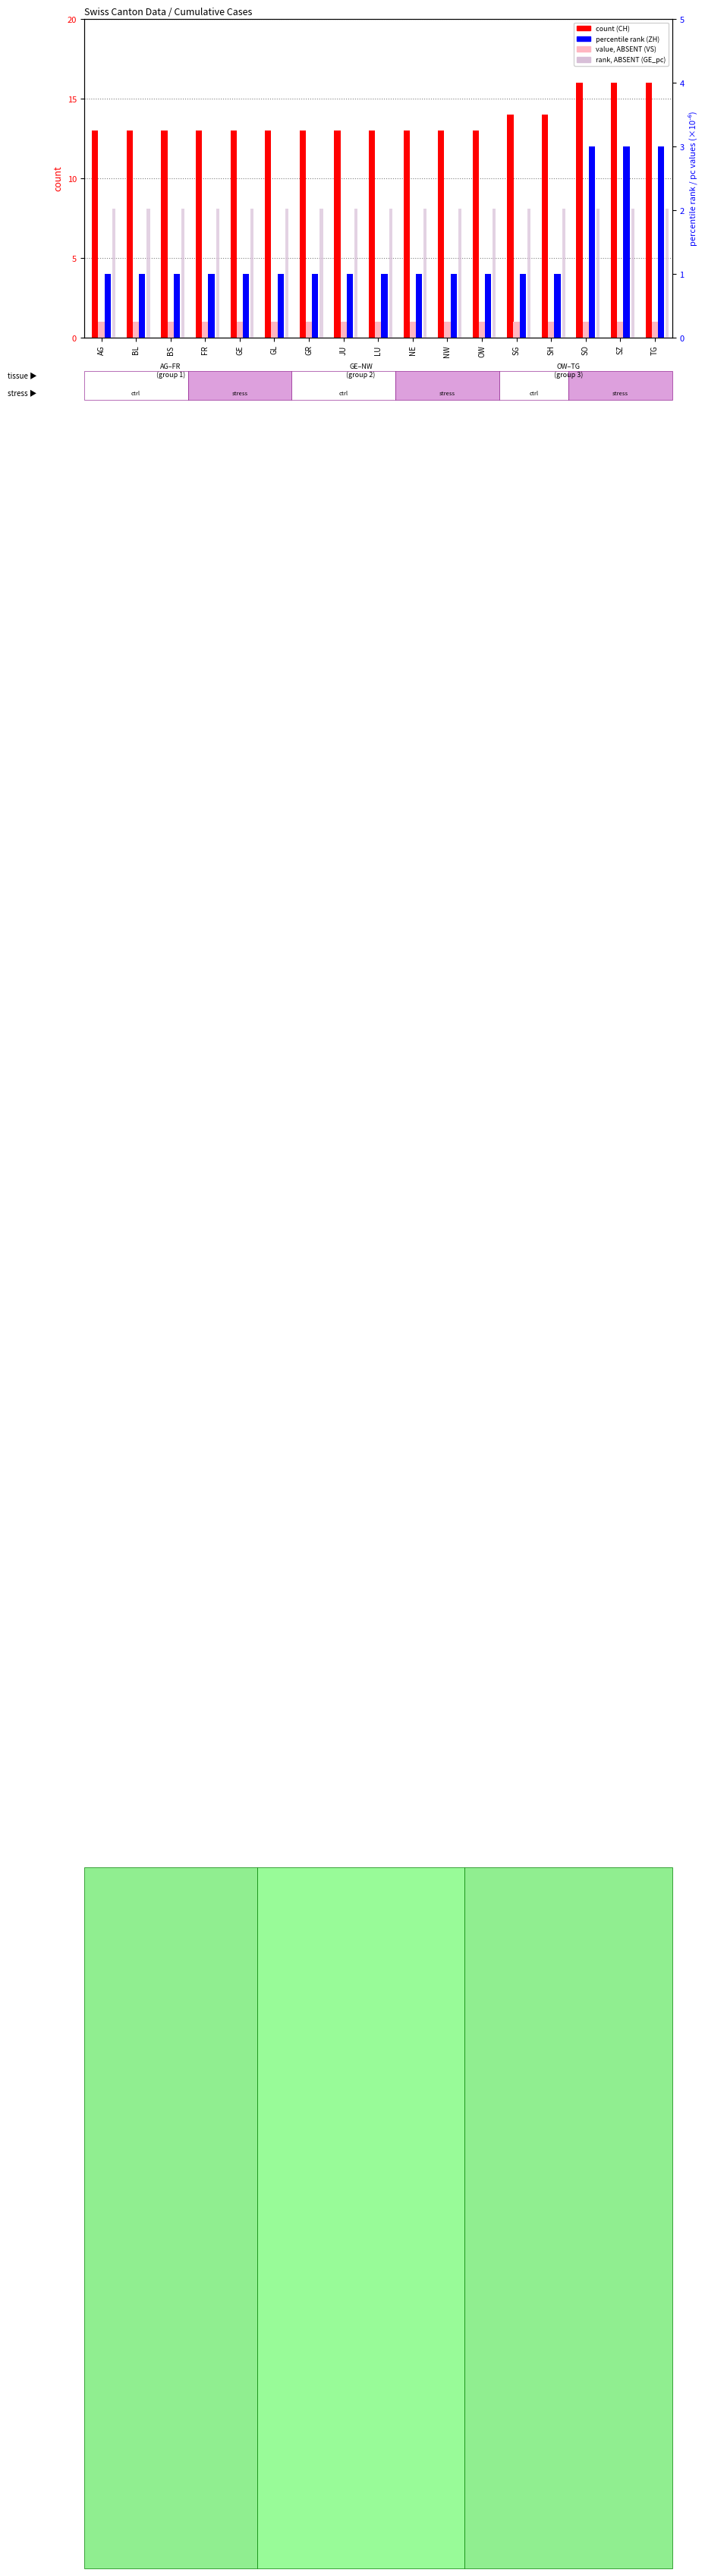

How many bars are there in each group?

4